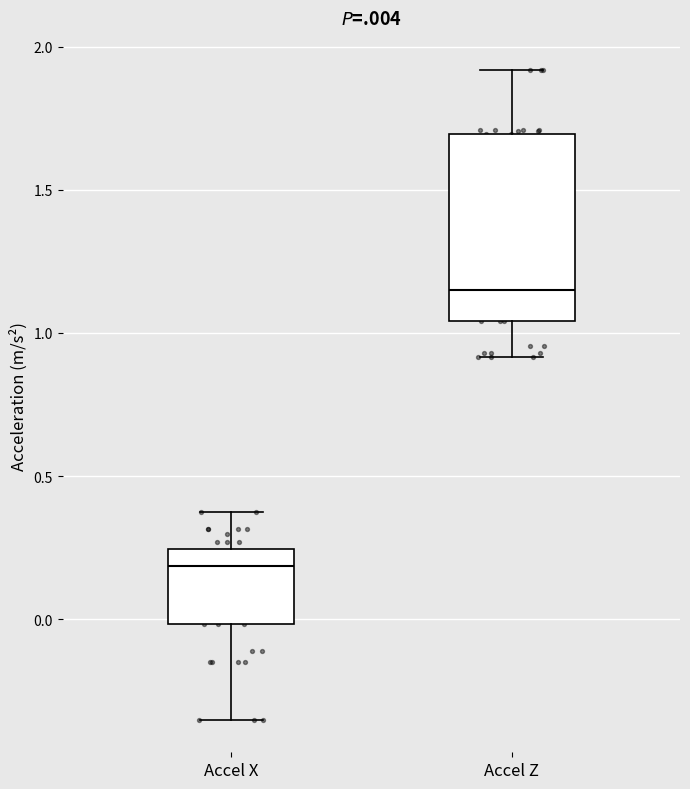

Reading left to right, read every box against the y-axis: the position of its median line, the range the box covers, and the ends of its whiskers. The values are not printed on the chart, so give them approximately, as read against the axis.

Accel X: median 0.20, box 0.00 to 0.25, whiskers -0.35 to 0.40
Accel Z: median 1.15, box 1.05 to 1.70, whiskers 0.90 to 1.90